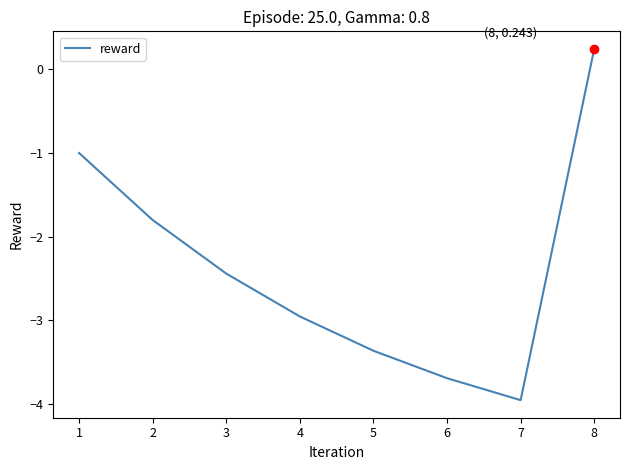

The value at 6 is -6.6. True or false?

False